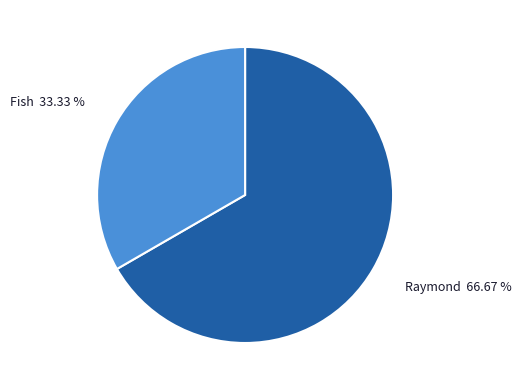

Is it true that Raymond is 54% of the pie?

False